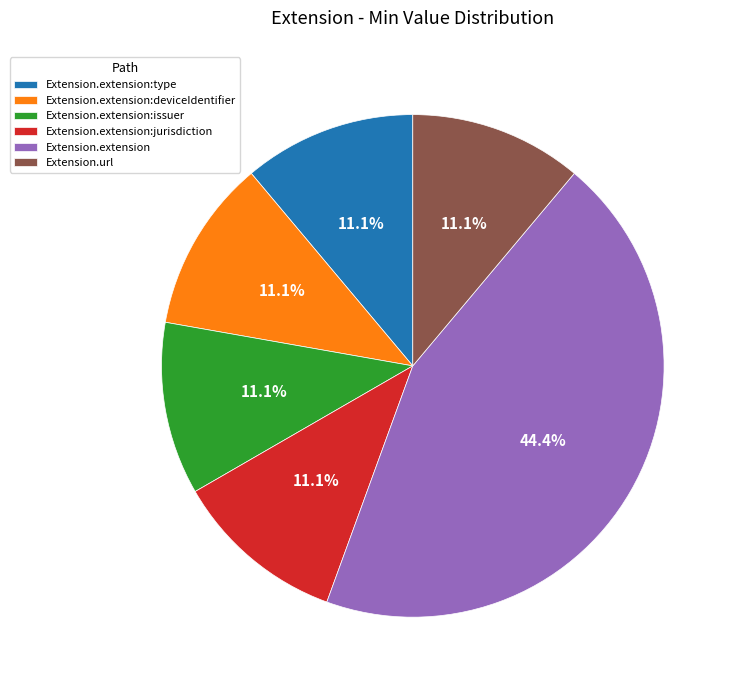

Approximately how many times larger is the value at Extension.url compared to Extension.extension:deviceIdentifier?

1.0